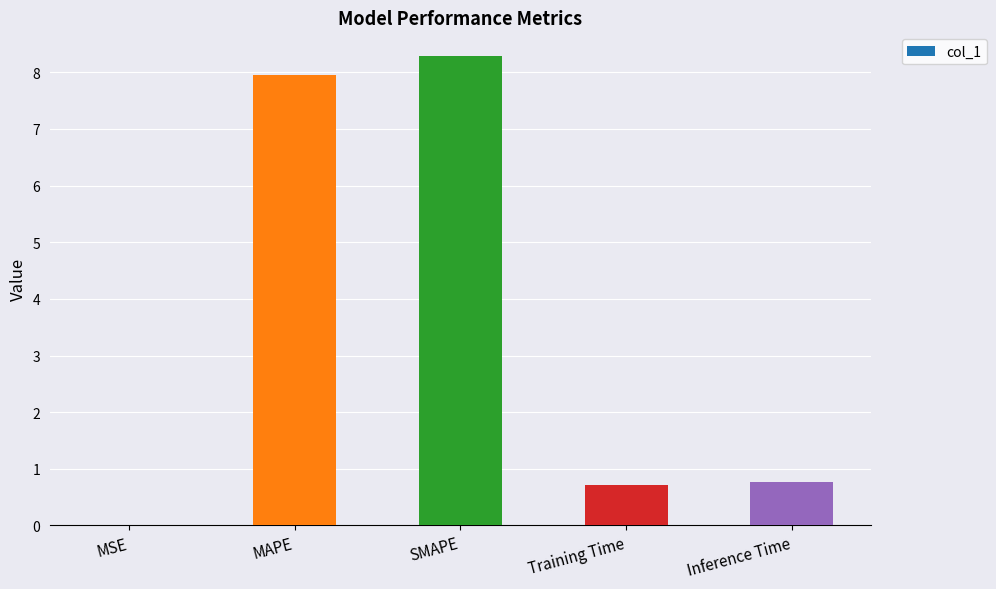

Which has a higher value, Training Time or MAPE?

MAPE